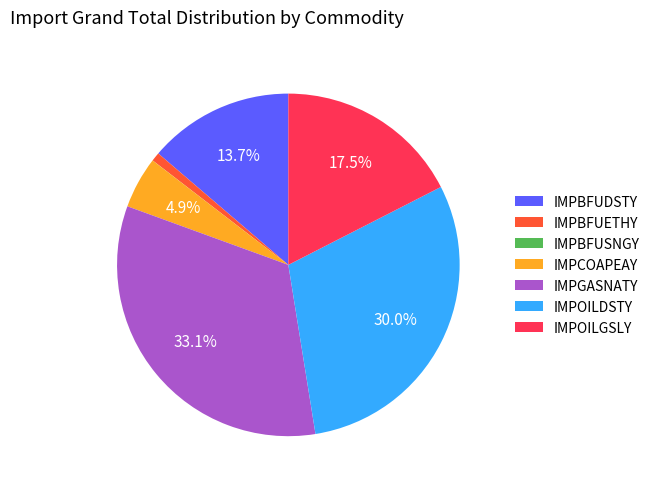

The IMPCOAPEAY slice represents 5% of the pie. True or false?

True